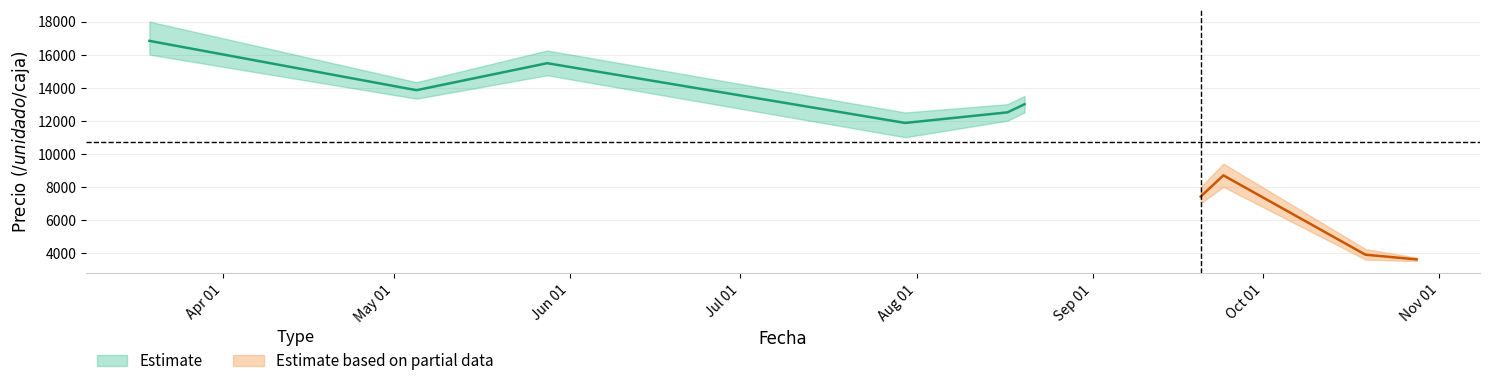

True or false: Precio maximo has more than 2 interior local peaks.

True